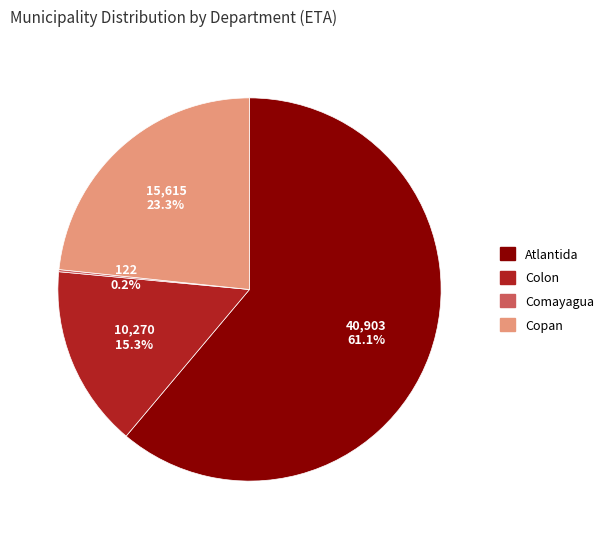

Does Atlantida account for over 50% of the chart?

Yes